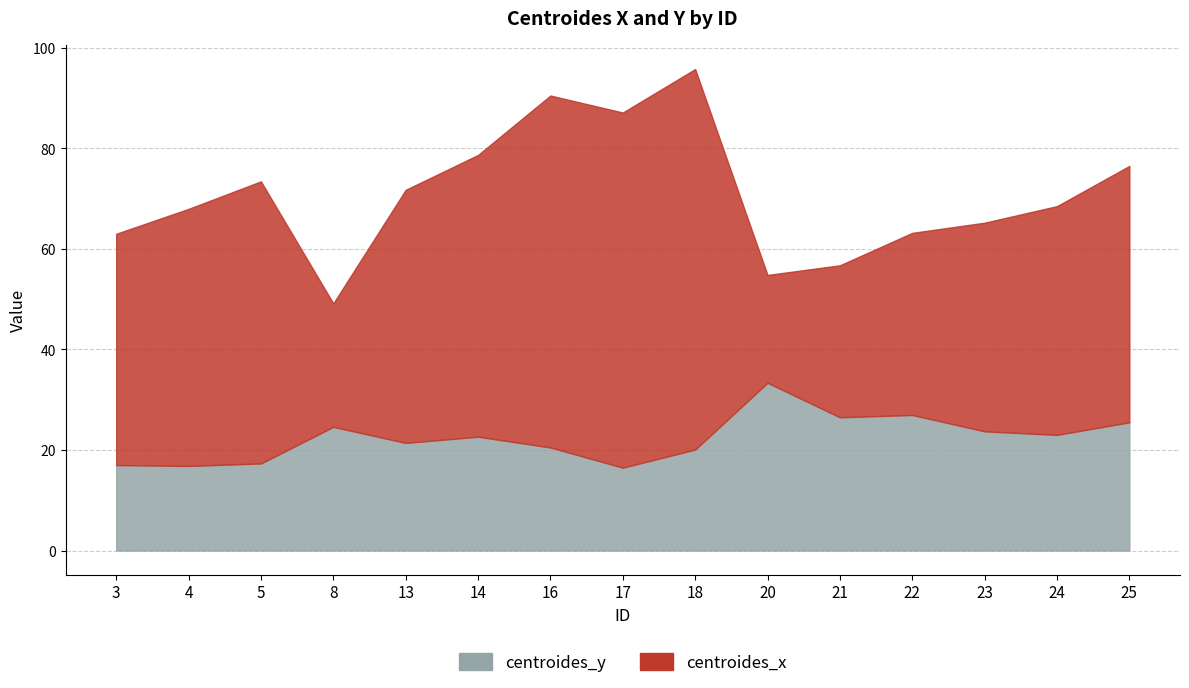

What is the smallest value displayed?

16.5